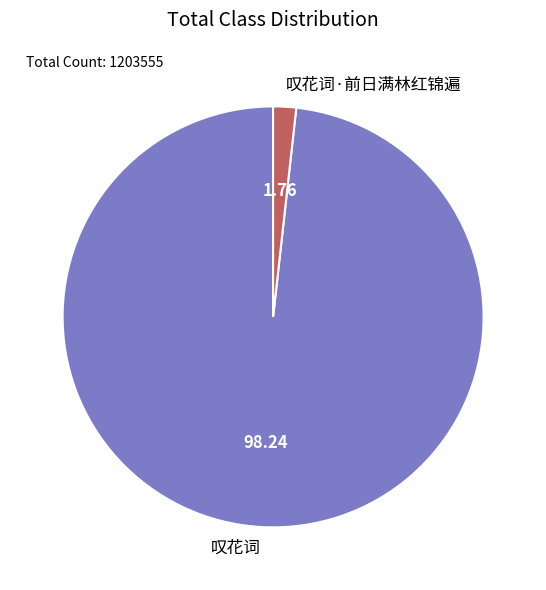

Does any single category account for the majority?

Yes